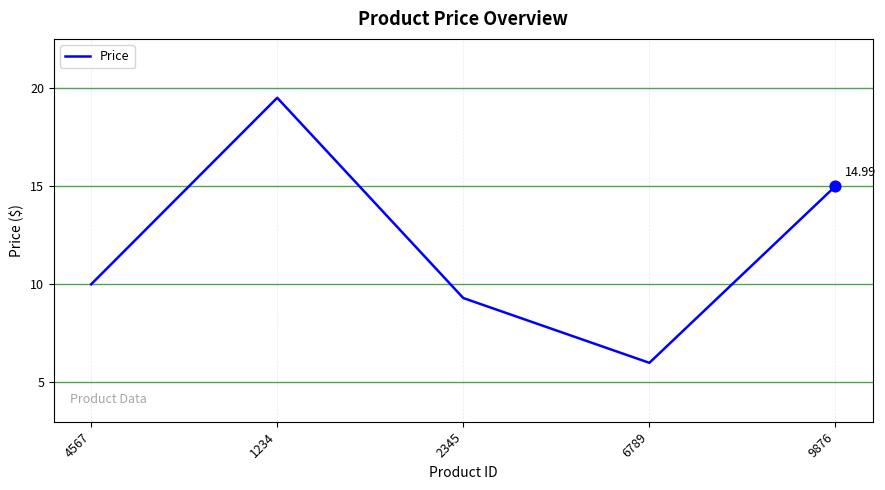

Approximately how many times larger is the value at 2345 compared to 9876?

0.6